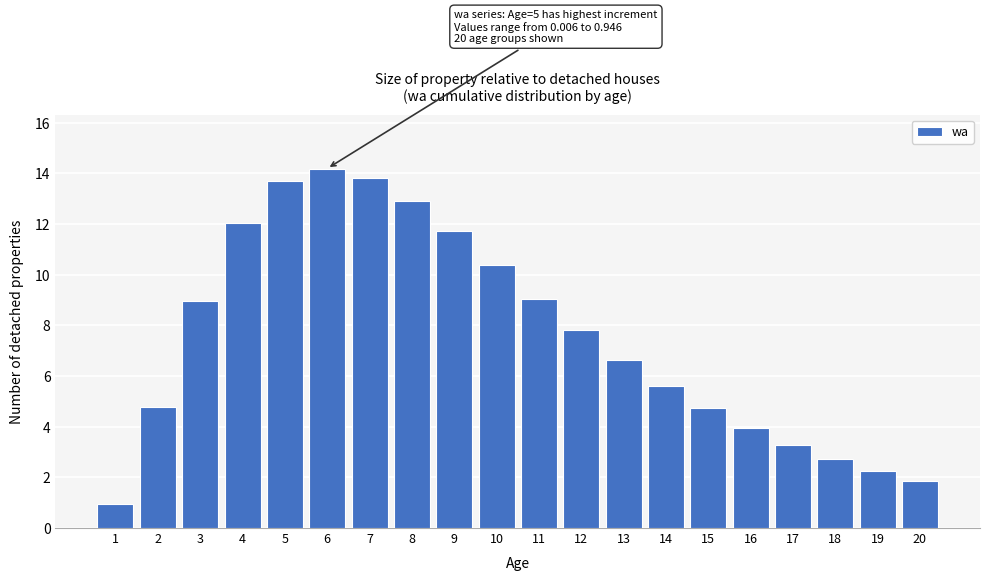

Where is the data nearest to the value 7?

13